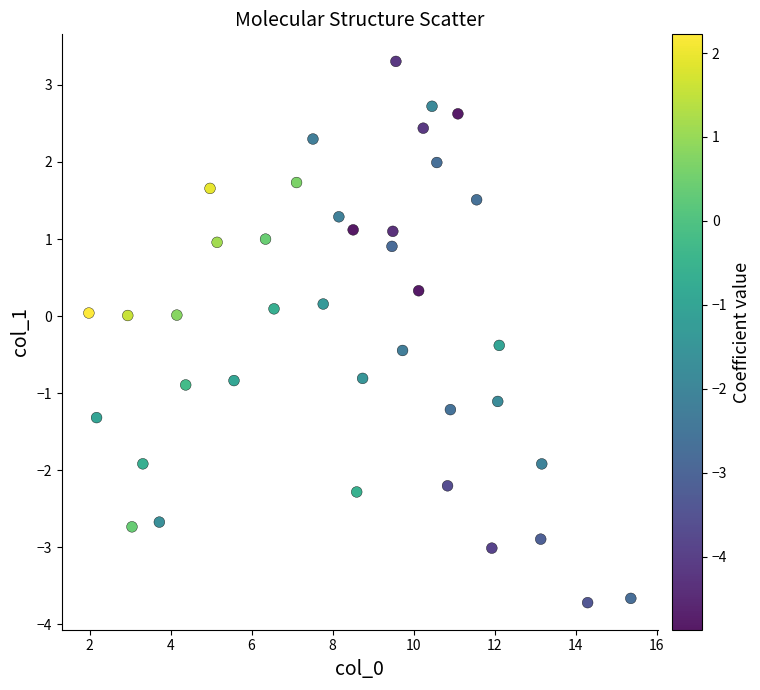

What is the range of X values (max minus min)?

13.4